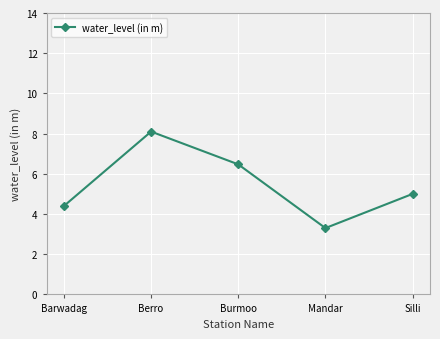

List the labels in order of value, largest first.

Berro, Burmoo, Silli, Barwadag, Mandar